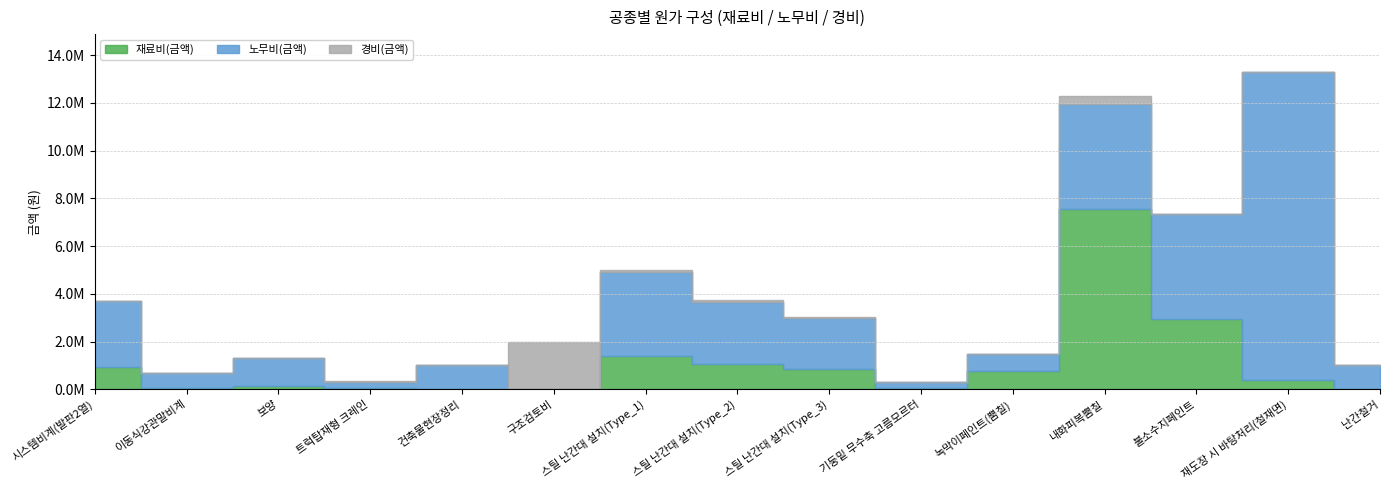

Which series has the largest range (max minus min)?

노무비(금액)